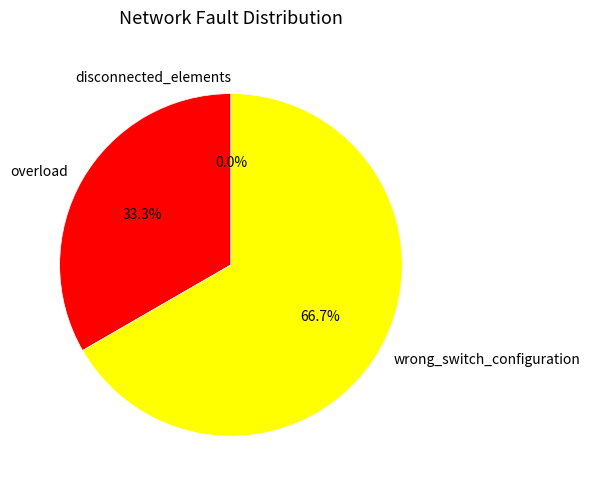

How many slices are in this pie chart?

3